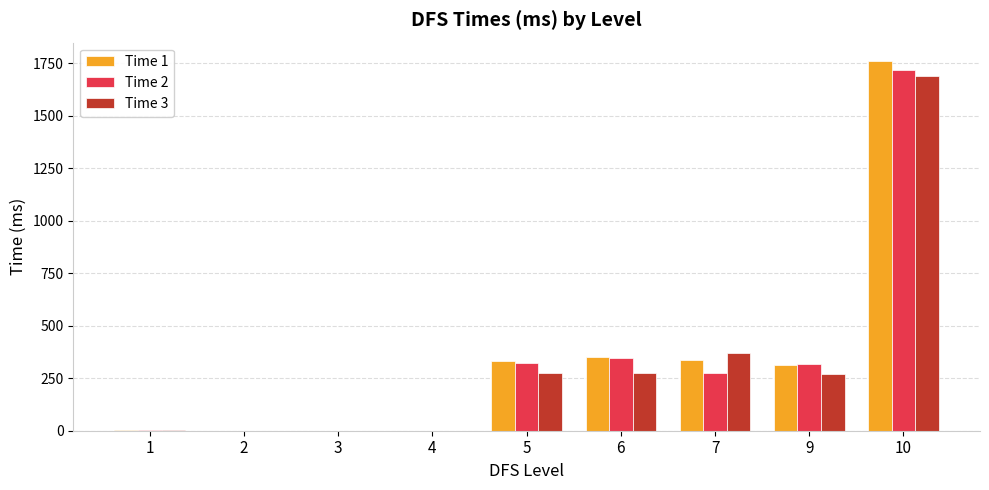

Where does the Time 2 series first go above 276?

5